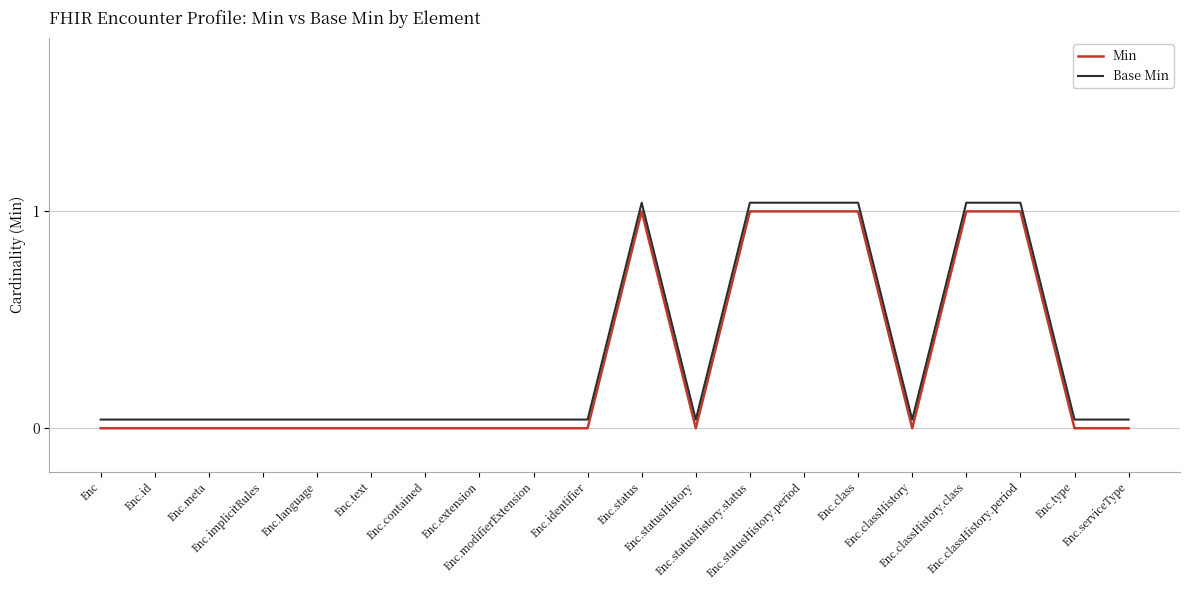

At Enc.type, list the series in order from smallest to largest.

Min, Base Min